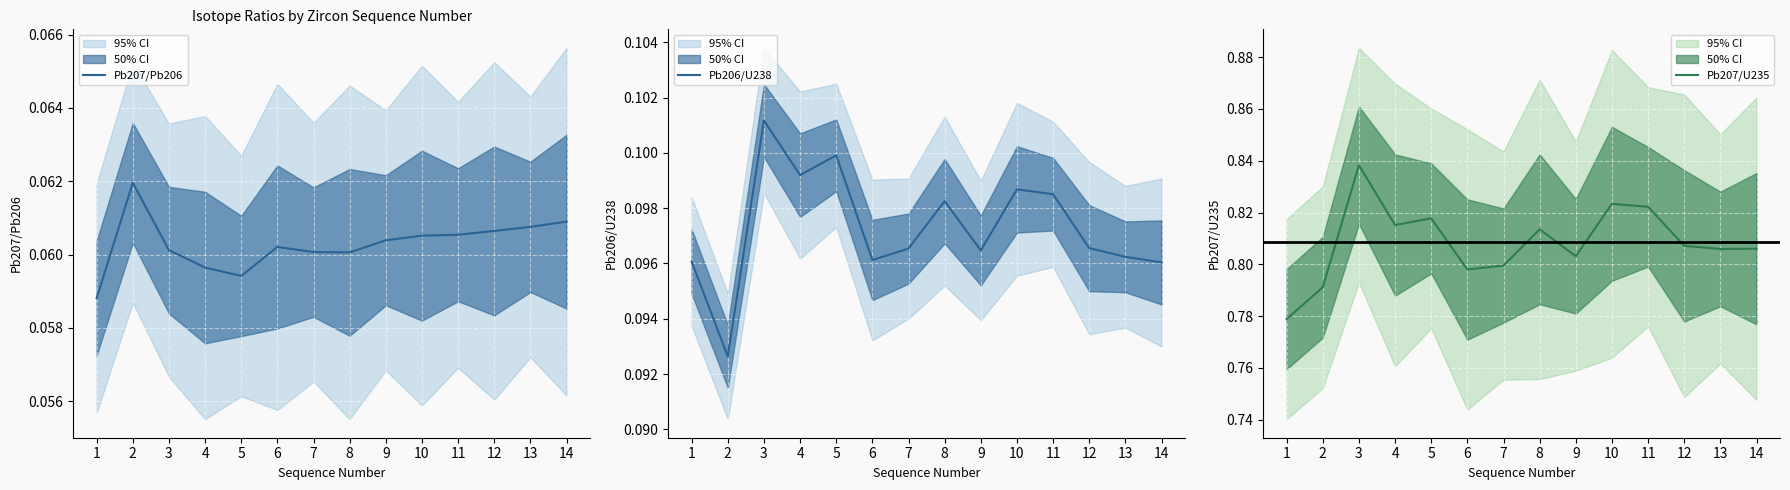

Which series changed the most between 9 and 12?

Pb207/U235